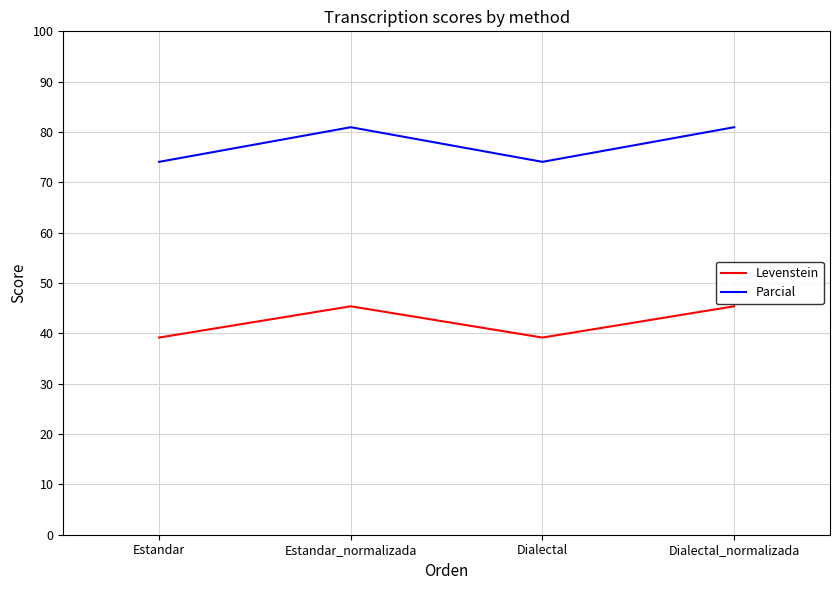

At which category does Levenstein reach its first local peak?

Estandar_normalizada